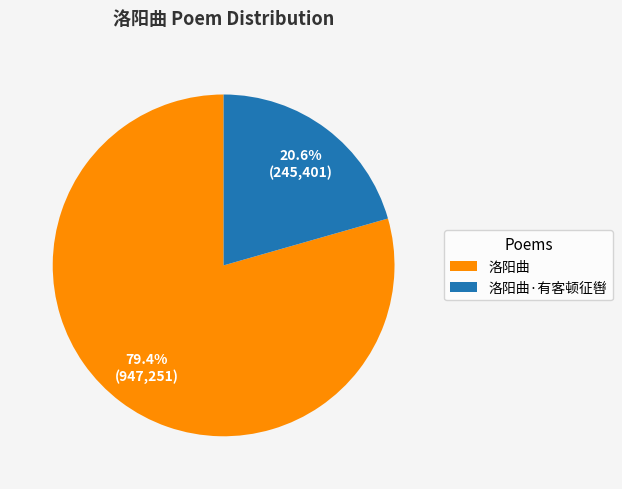

Does 洛阳曲 represent more than half of the total?

Yes